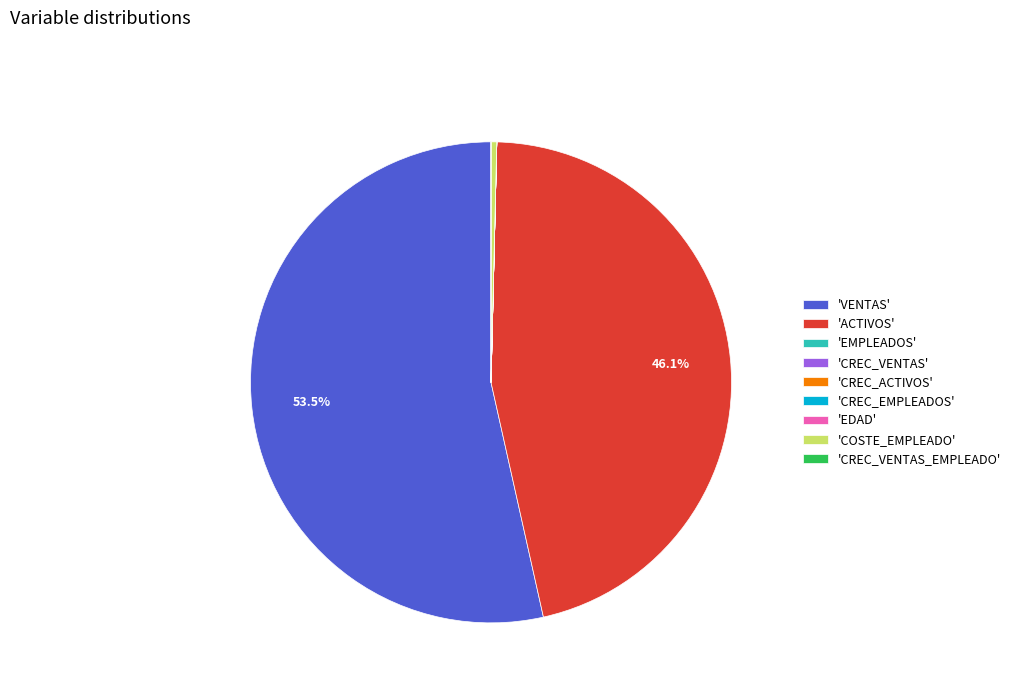

What is the majority slice?

'VENTAS'